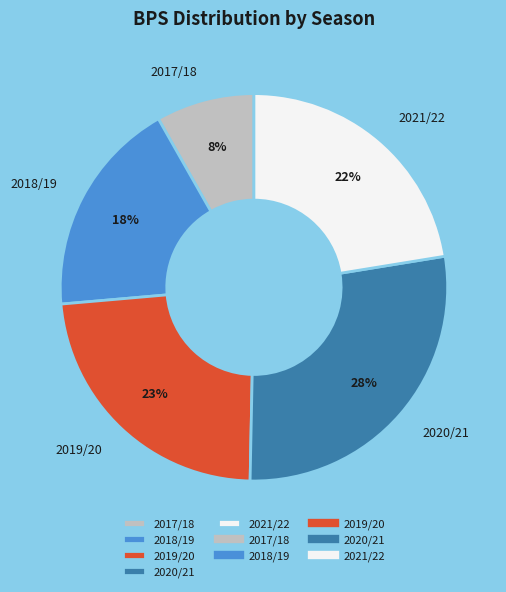

Is there any slice that represents more than half of the pie?

No